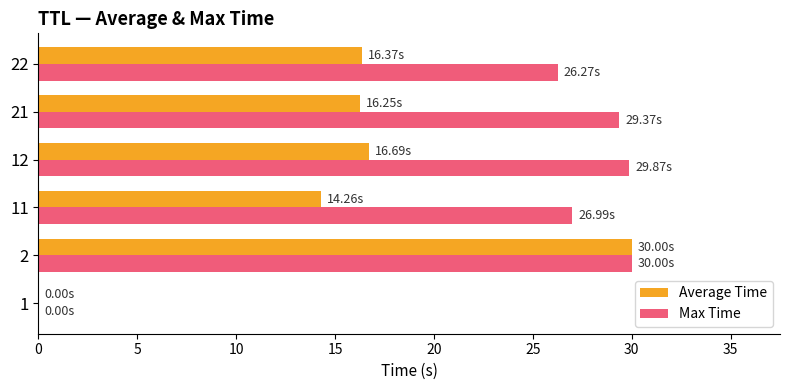

Which series has the largest total across all categories?

Max Time